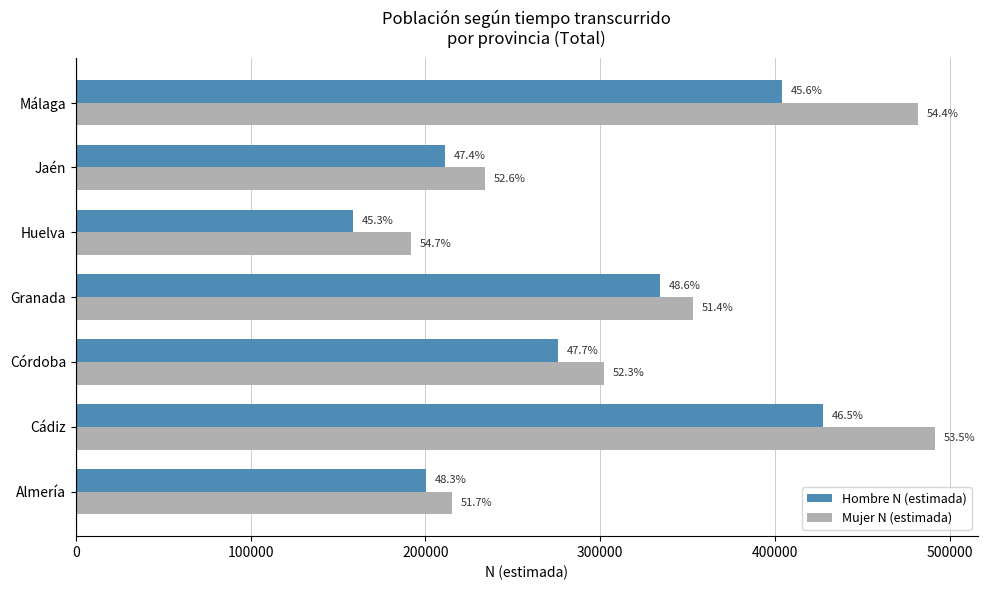

What are all the series names shown in the legend?

Hombre N (estimada), Mujer N (estimada)